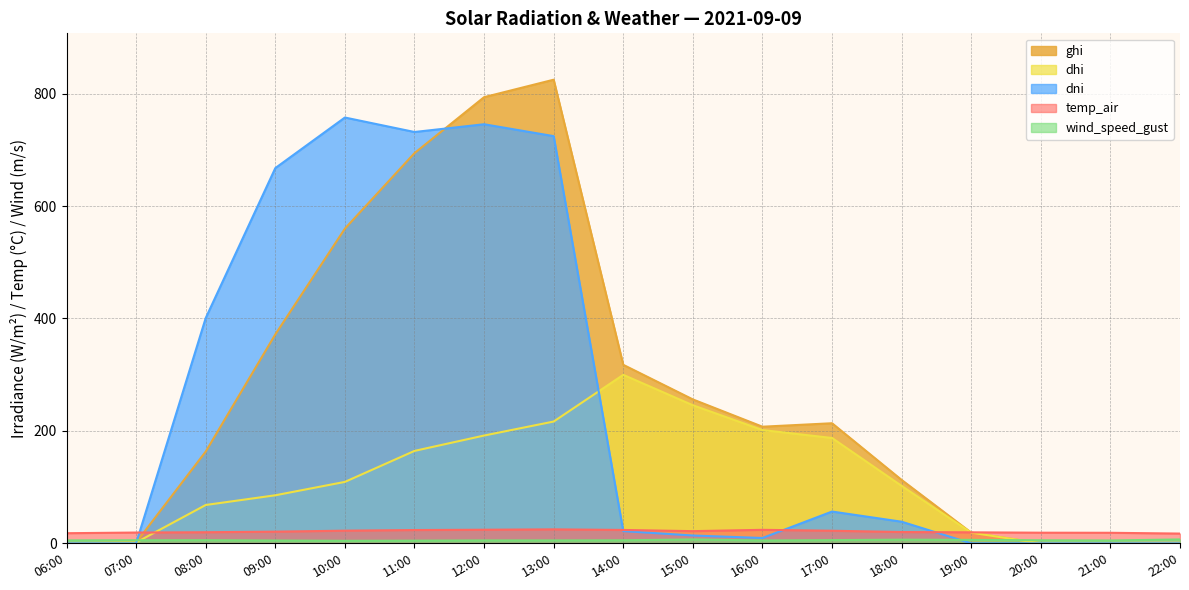

What is the label of the 12th point from the right?

11:00